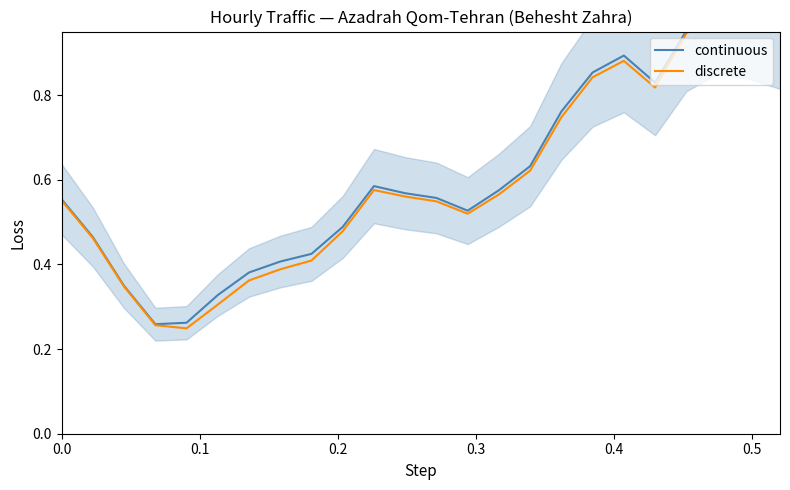

List the series in order of their overall mean, lowest first.

discrete, continuous